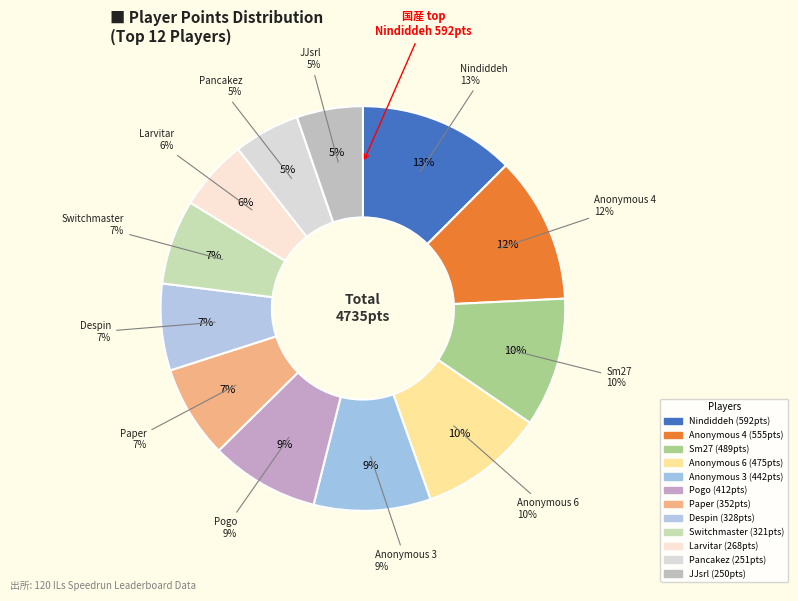

How many segments does this pie chart have?

12